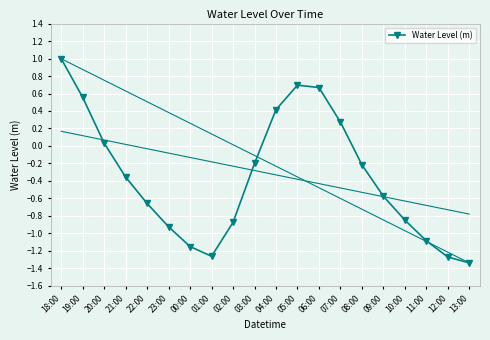

What is the sum of all values?

-7.1